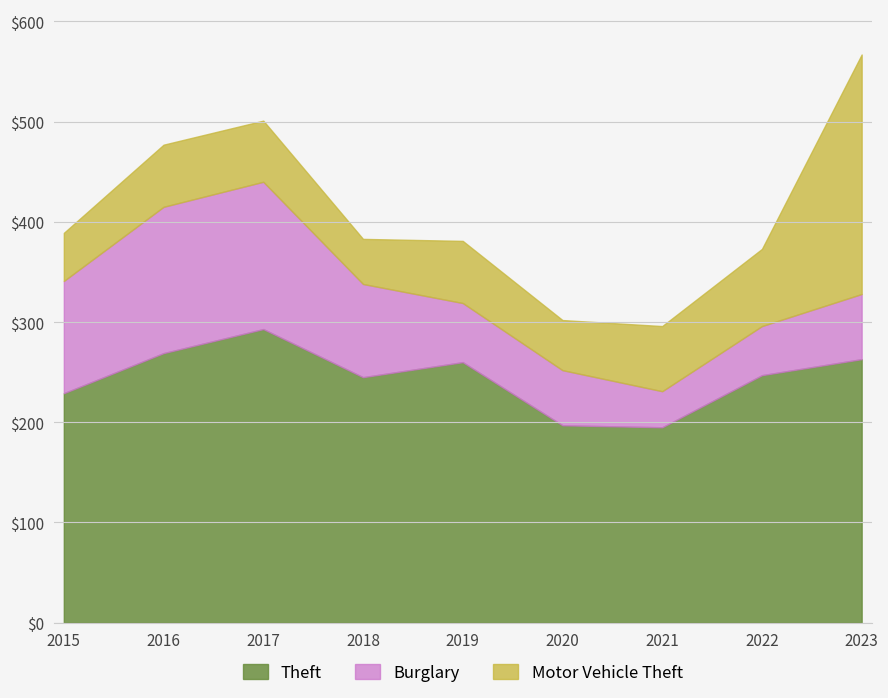

At which category does the chart reach its minimum across all series?

2021